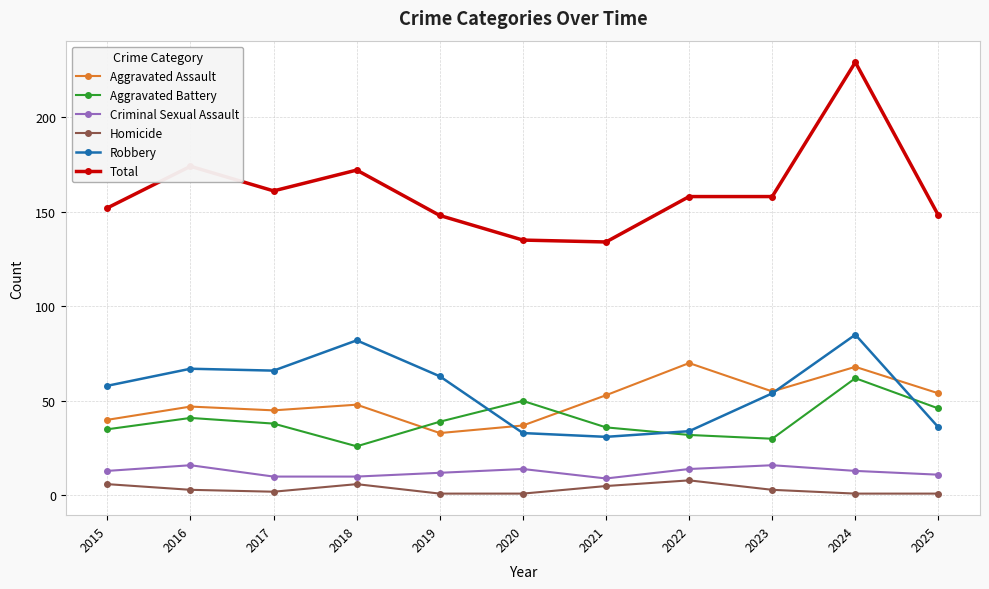

At which category does the chart reach its peak across all series?

2024